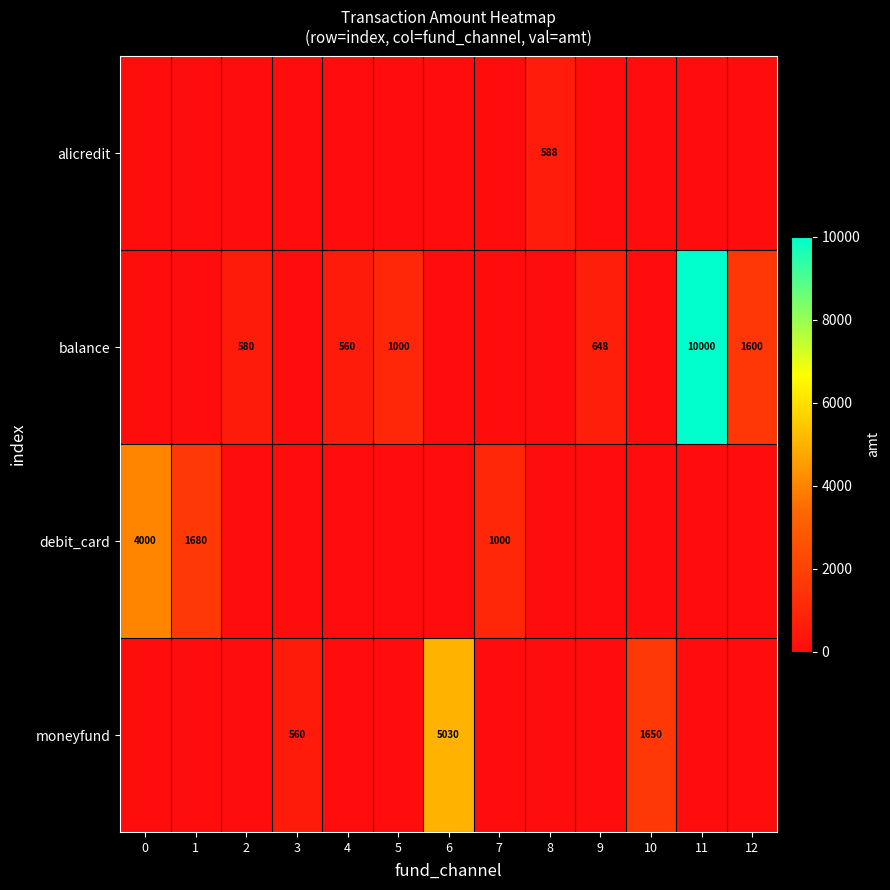

The value of balance at 5 is 419. True or false?

False